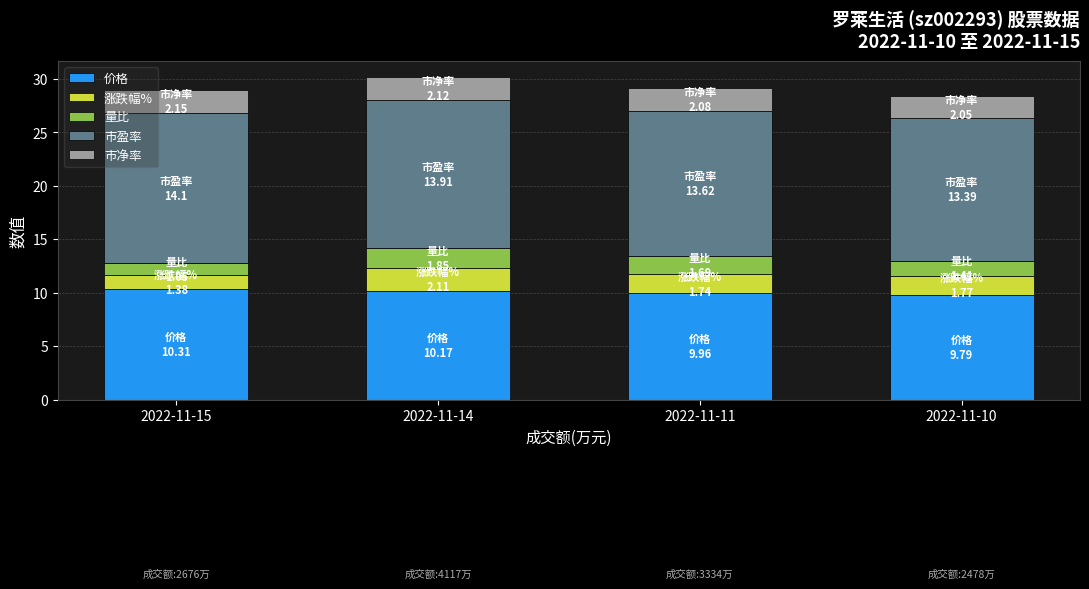

What is the maximum value for 价格?

10.3